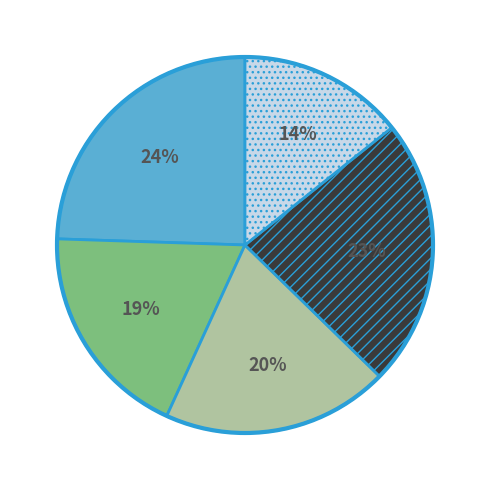

To the nearest percent, what is the difference between the largest and smallest slice percentages?

10%